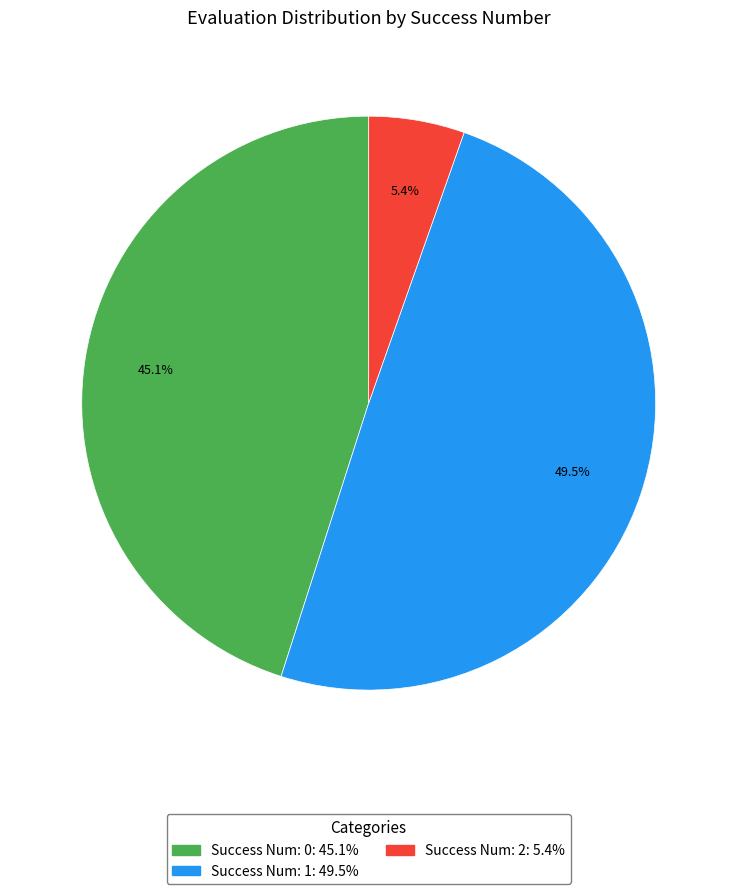

Does any single category account for the majority?

No